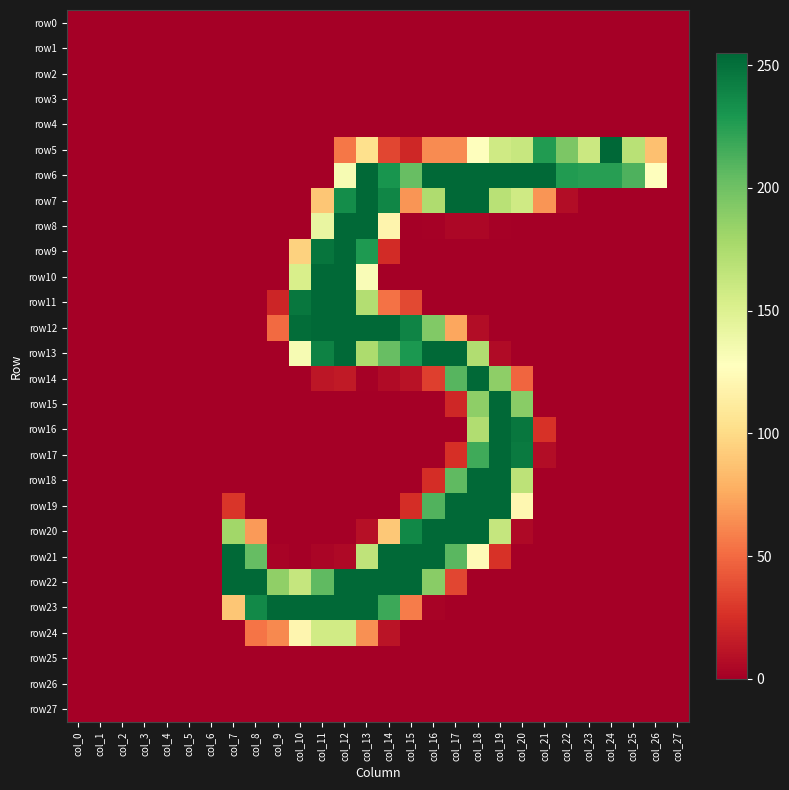

At which category is the sum across all series the highest?

col_12